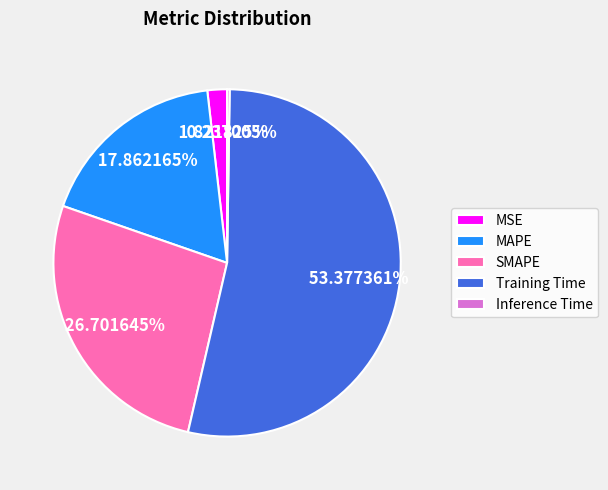

To the nearest percent, what is the difference between the largest and smallest slice percentages?

53%